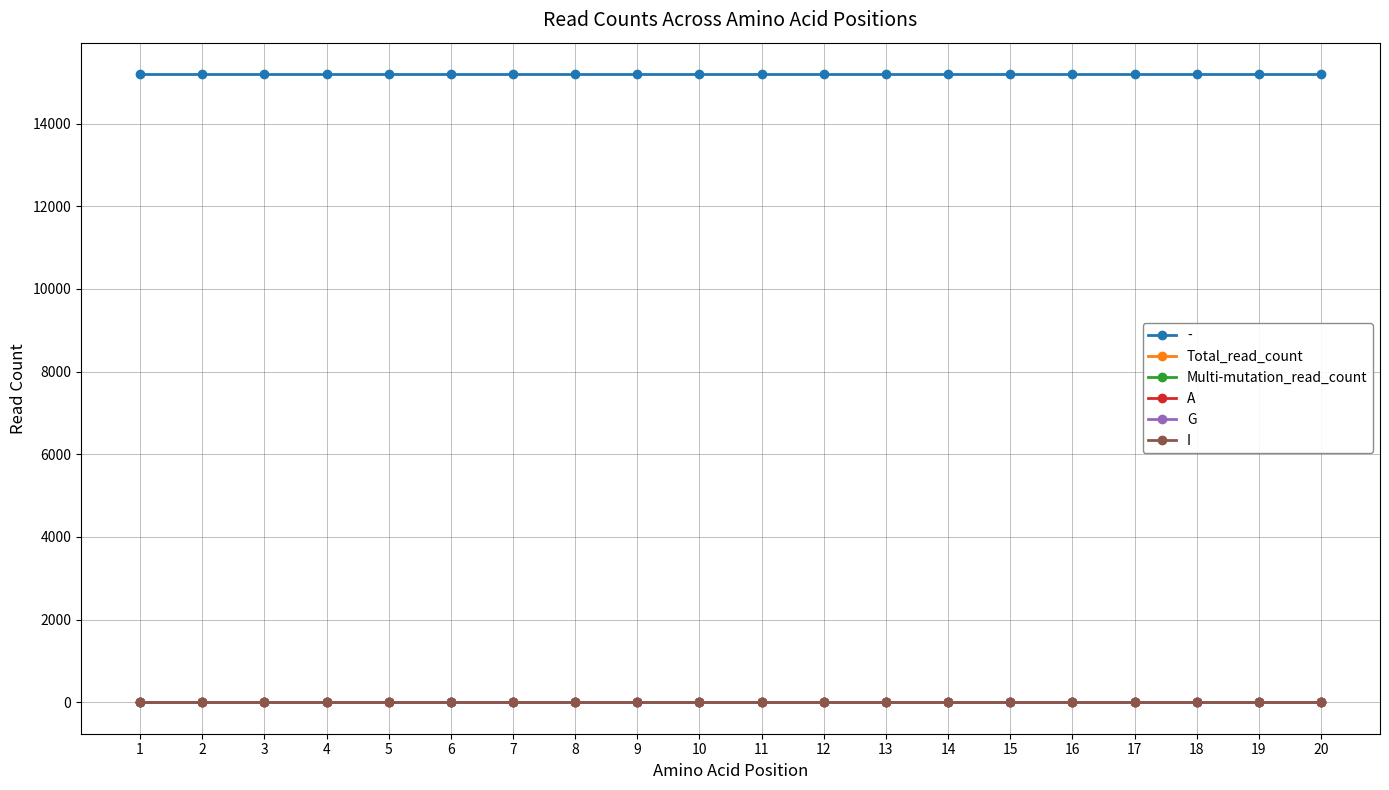

Is this an area chart (filled region under the line)?

No